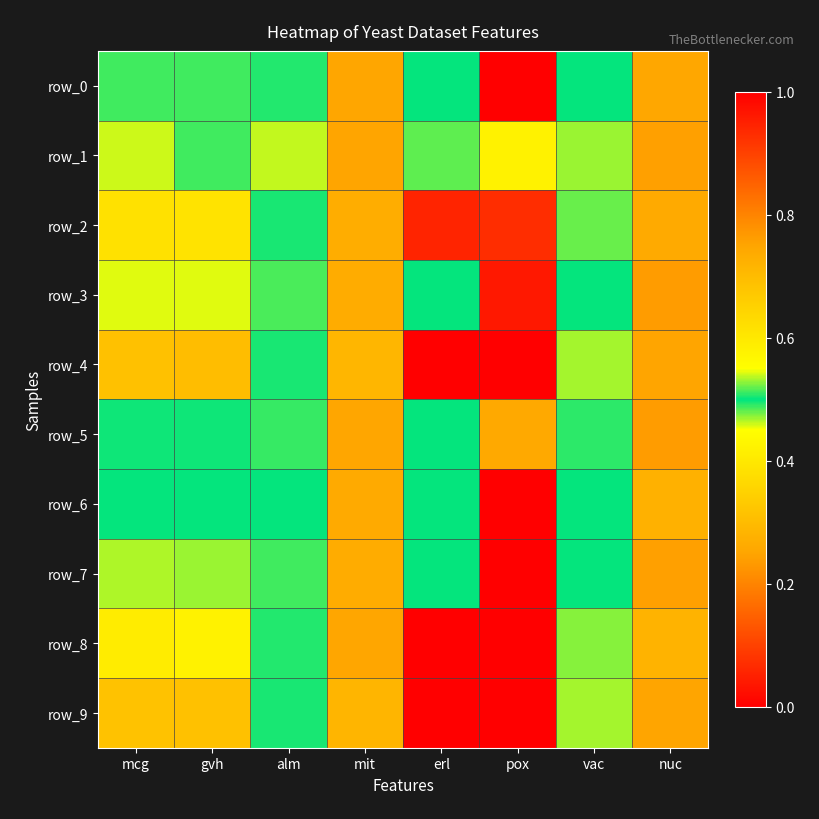

What is the sum of the row_4 values at erl and pox?

1.0